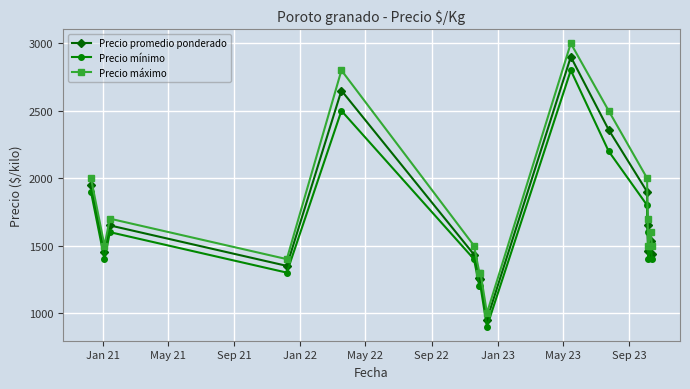

How many data points in Precio mínimo are less than 1500?

8